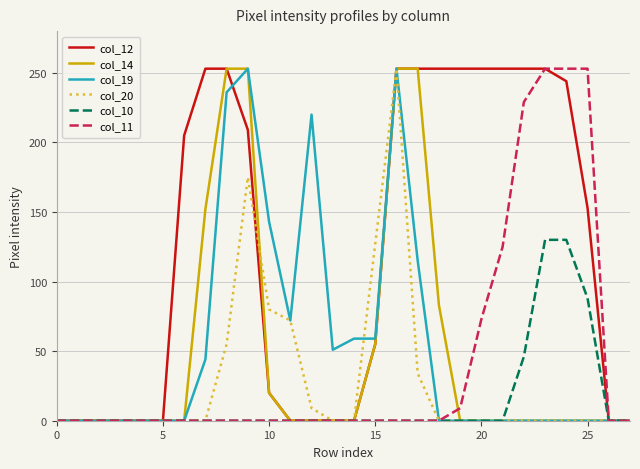

Which series has the largest total across all categories?

col_12